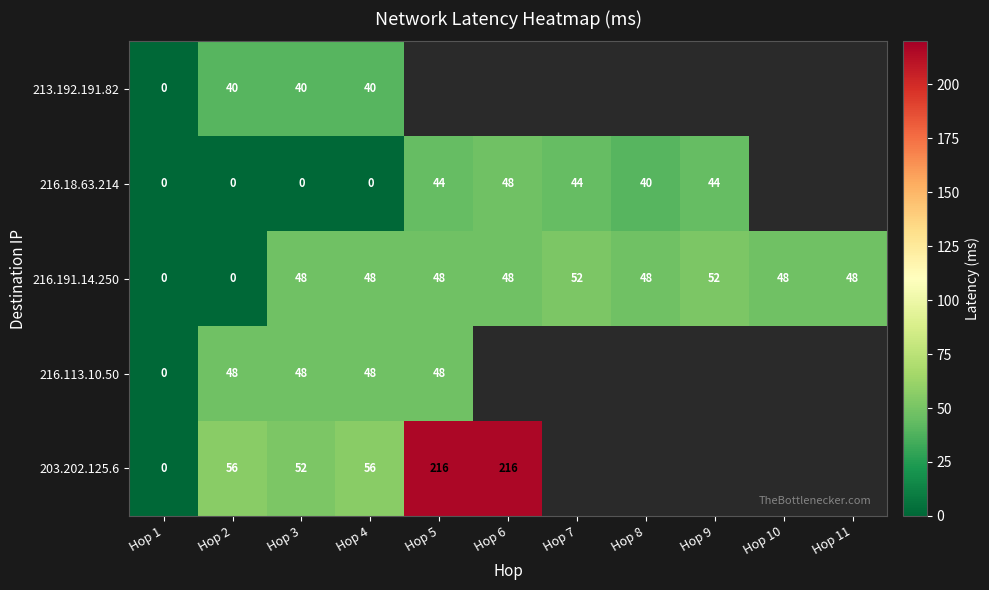

What is the average value of the 216.191.14.250 series?

40